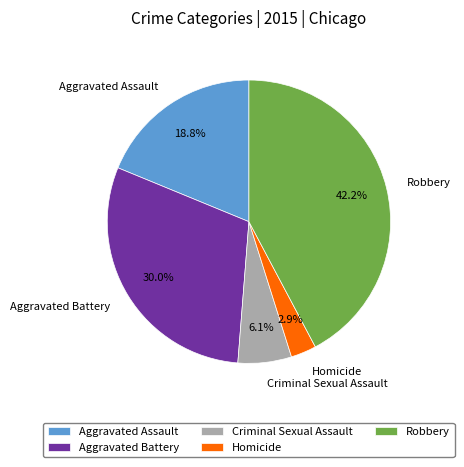

What is the smallest slice in the pie chart?

Homicide